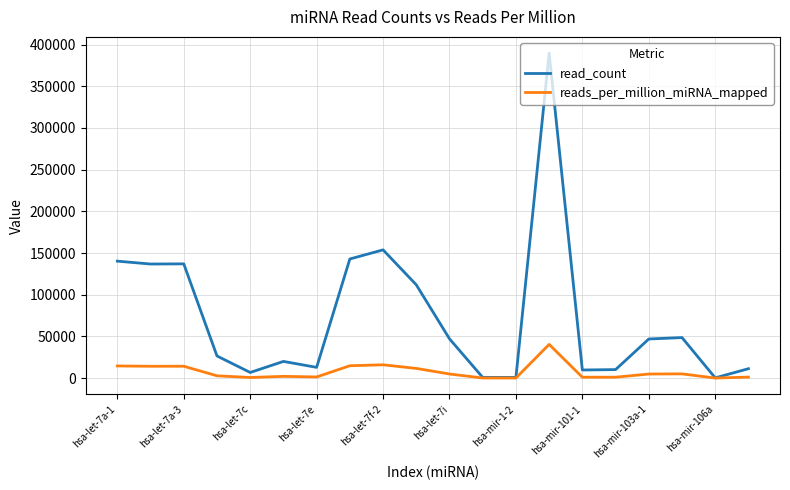

Which series has the widest spread of values?

read_count